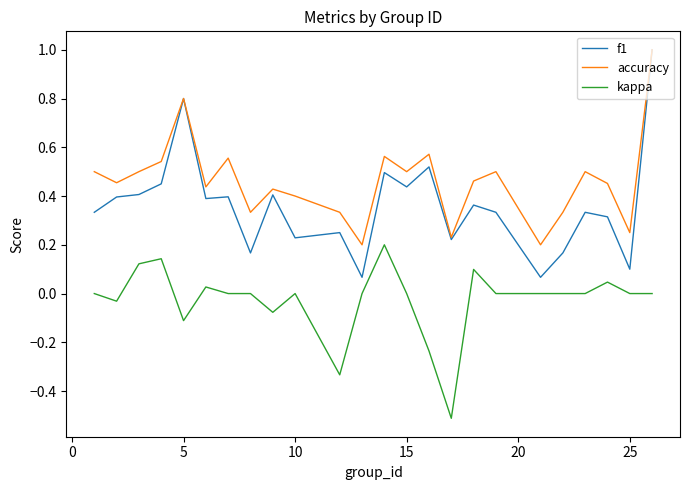

List the series in order of their overall mean, lowest first.

kappa, f1, accuracy